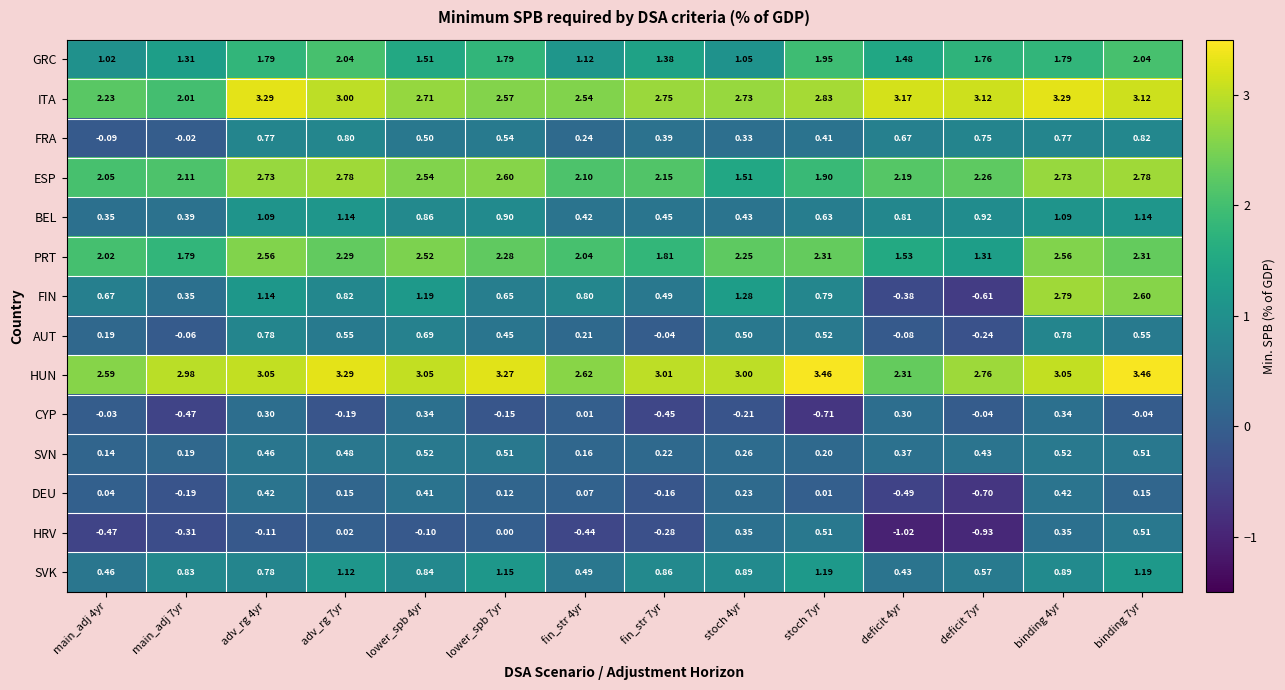

Is the value of SVN at adv_rg 4yr greater than the value of CYP at main_adj 4yr?

Yes